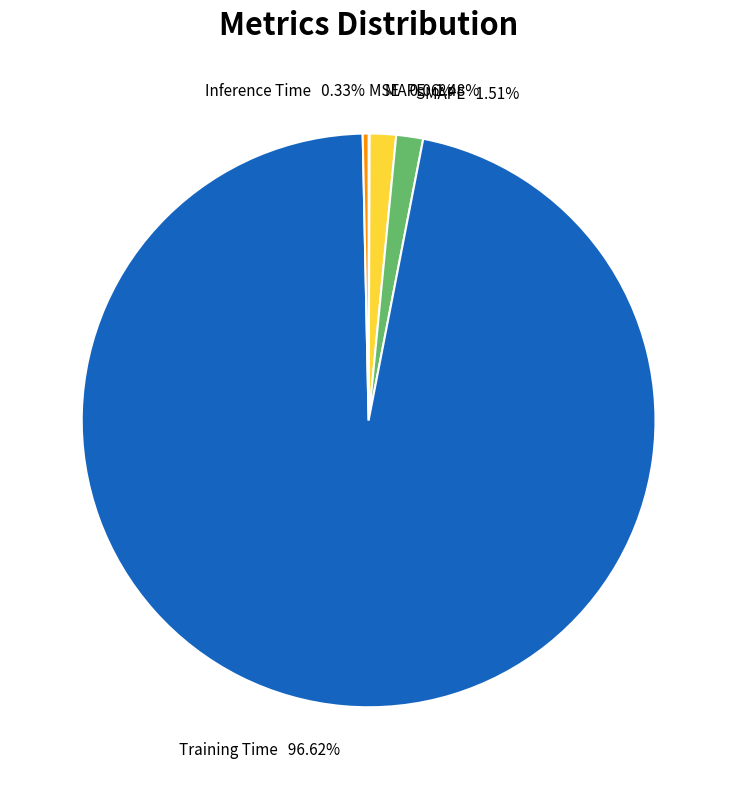

Which slice is the largest?

Training Time